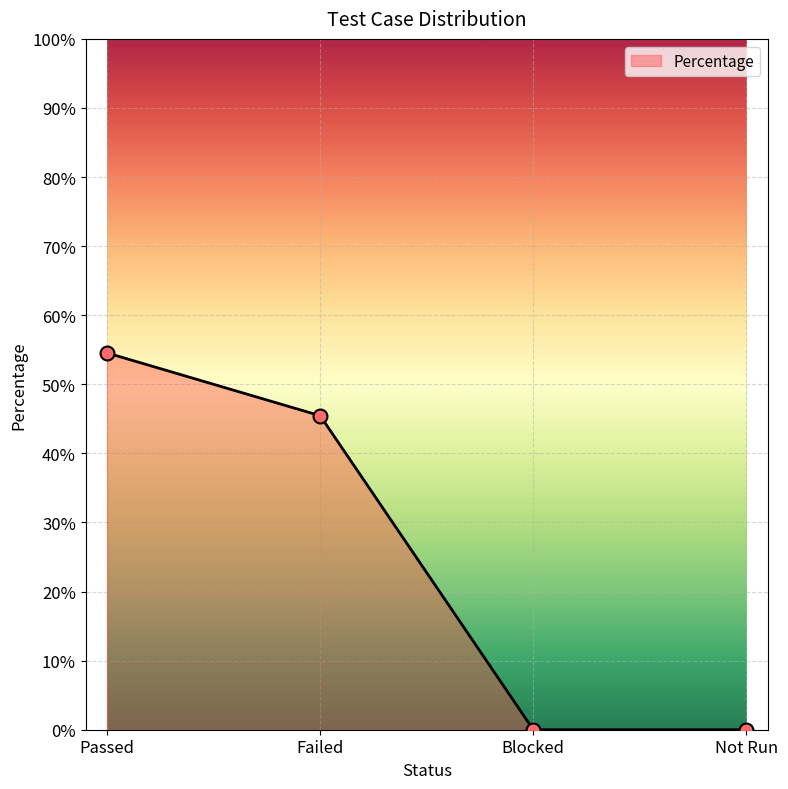

Which has a higher value, Not Run or Passed?

Passed